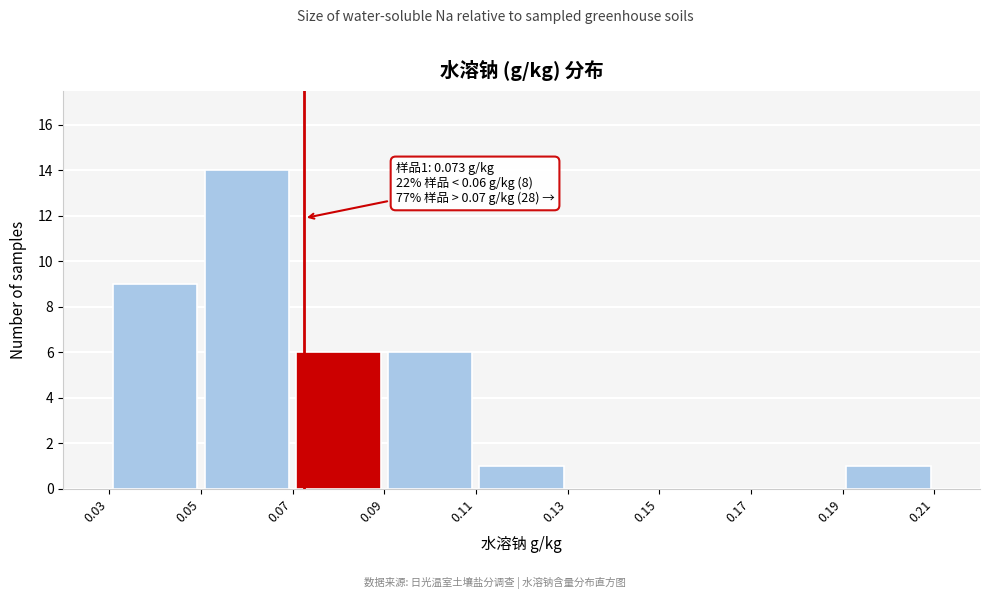

Over which range of the x-axis is the bar tallest?

0.05 to 0.07